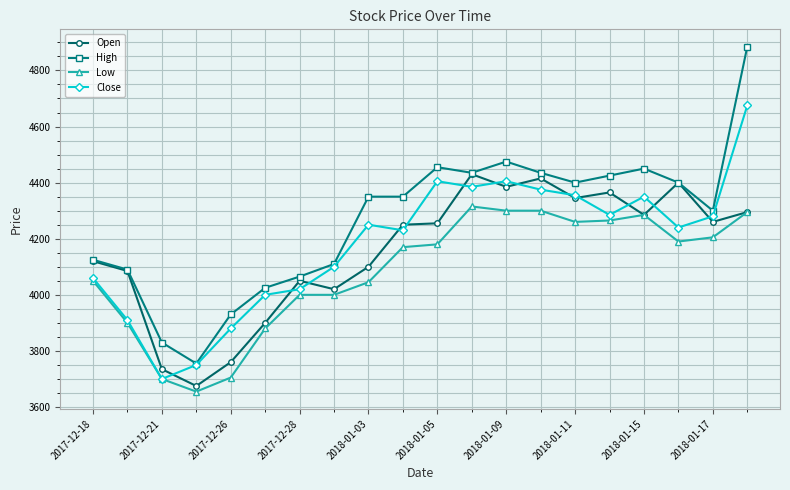

What is the value of the Low point at the 20th from the left?

4295